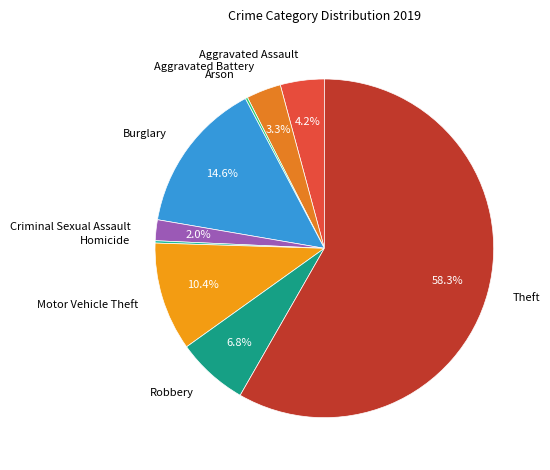

To the nearest percent, what is the difference between the largest and smallest slice percentages?

58%